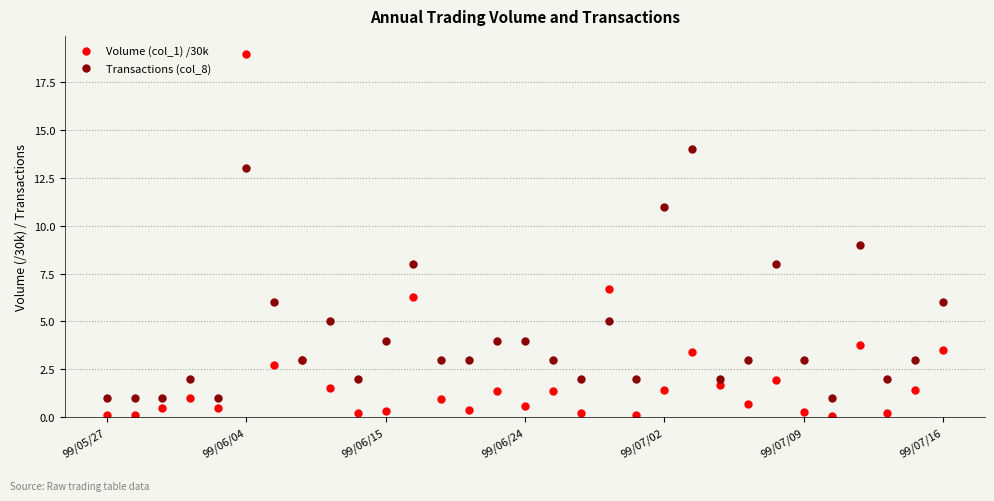

List the series in order of their peak value, highest first.

Volume (col_1) /30k, Transactions (col_8)